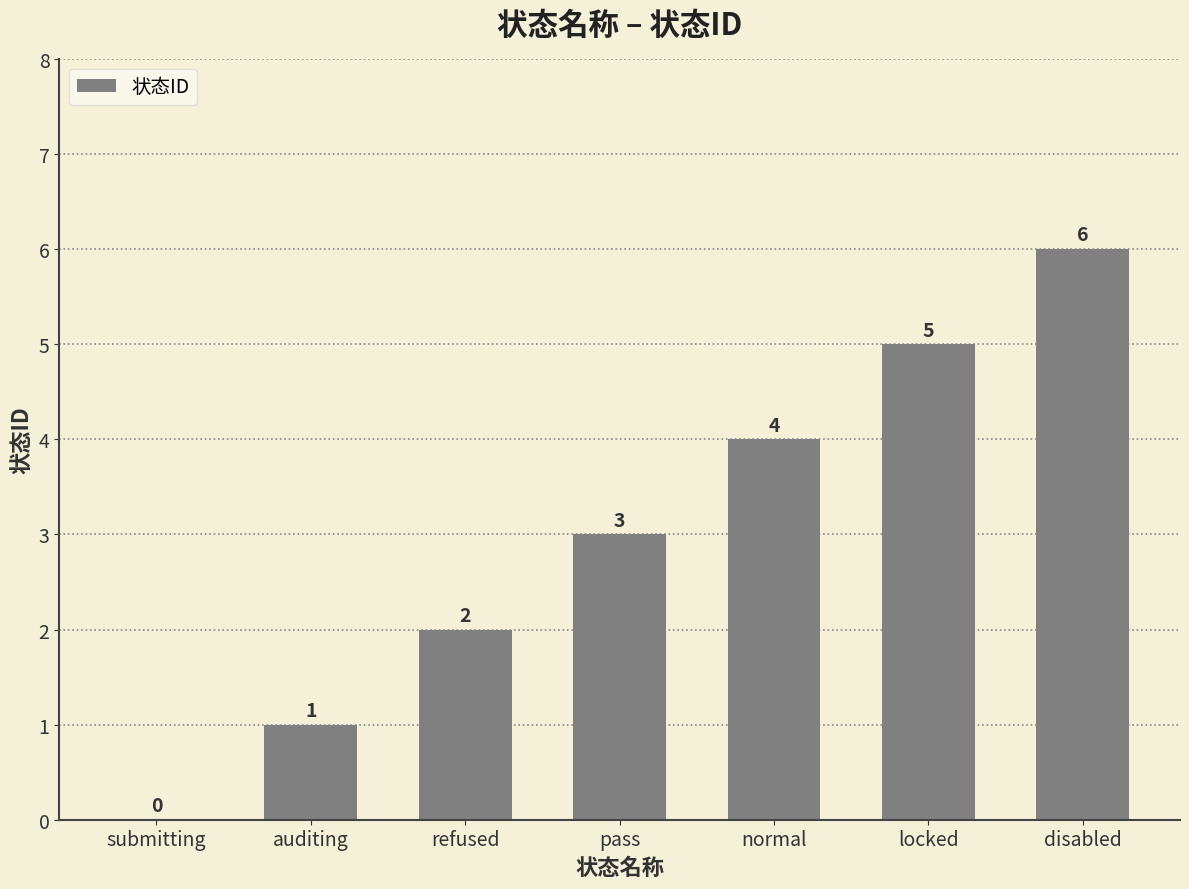

What is the sum of all values?

21